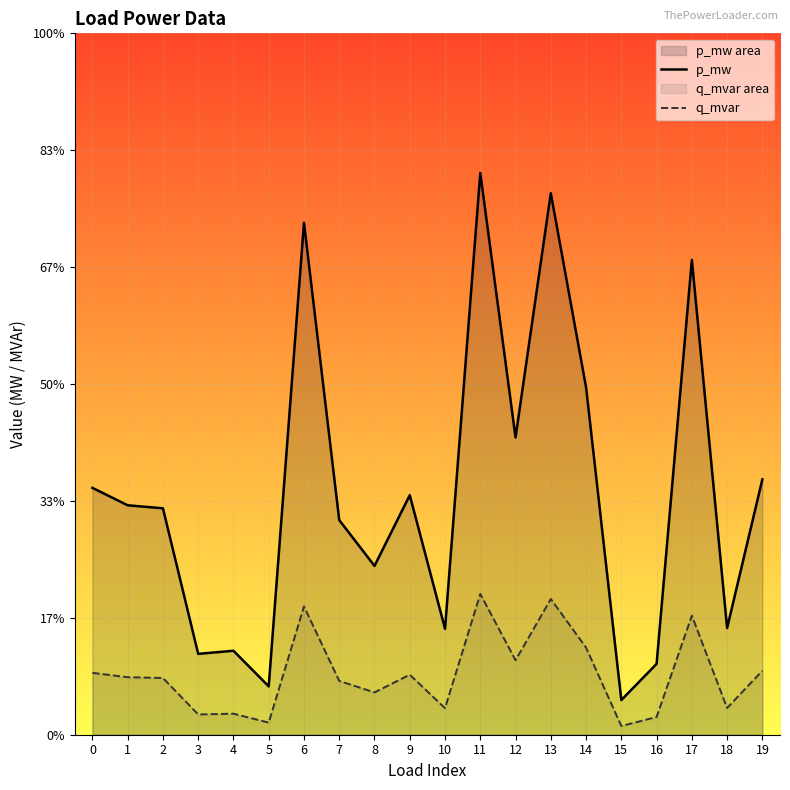

Between 6 and 19, which series saw the biggest shift?

p_mw